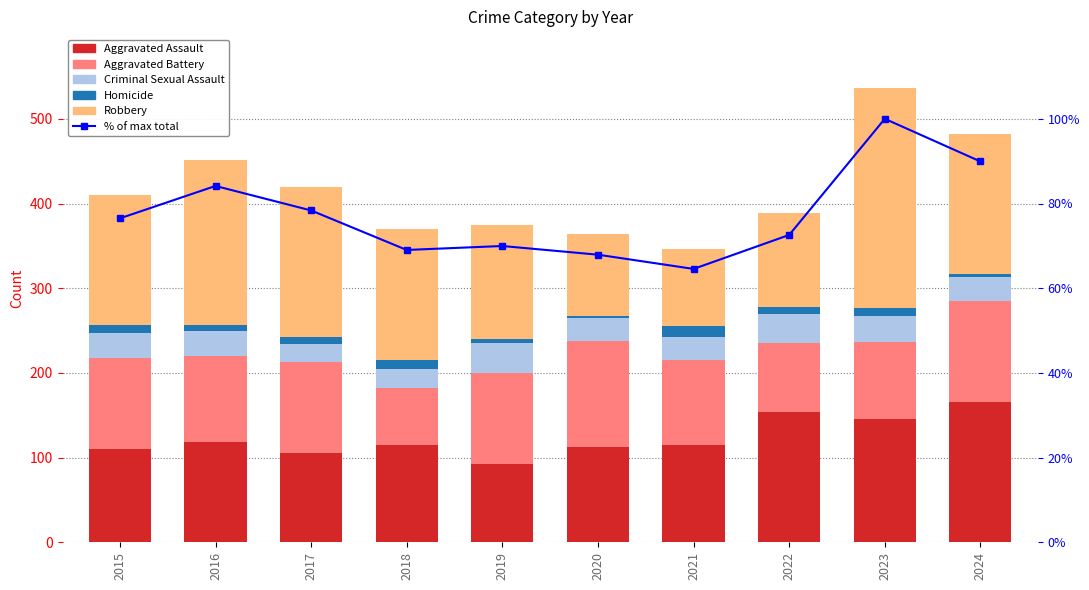

What is the highest value of the Aggravated Battery series?

125.0